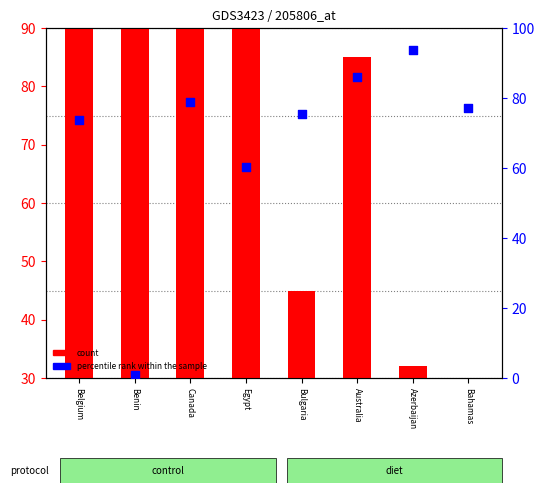

What is the total value across all series at Australia?

170.9